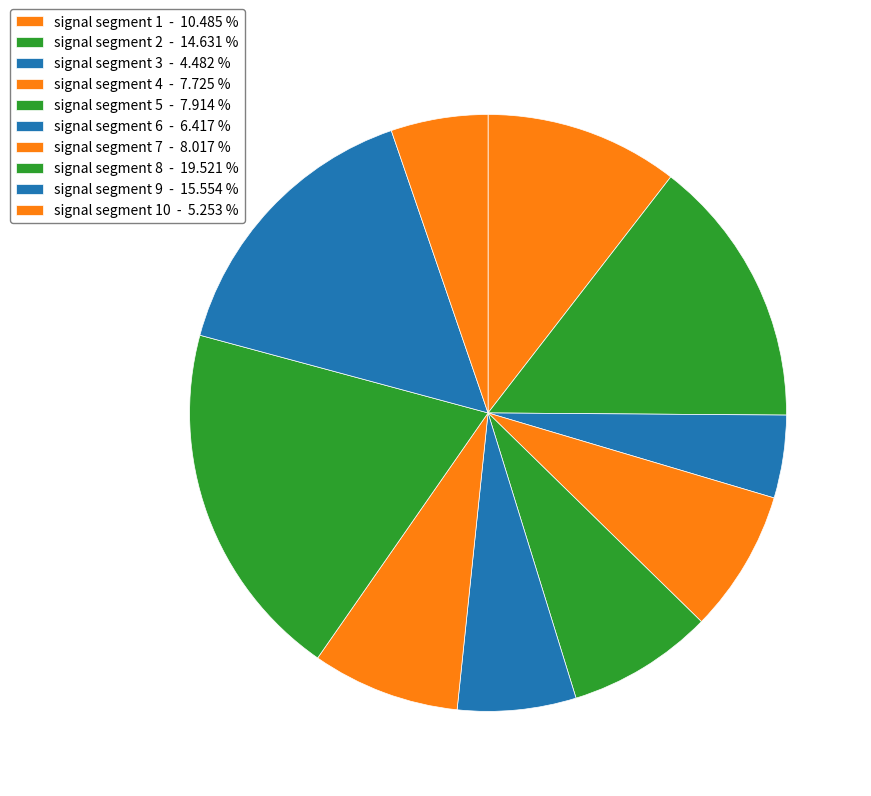

How many slices are in this pie chart?

10